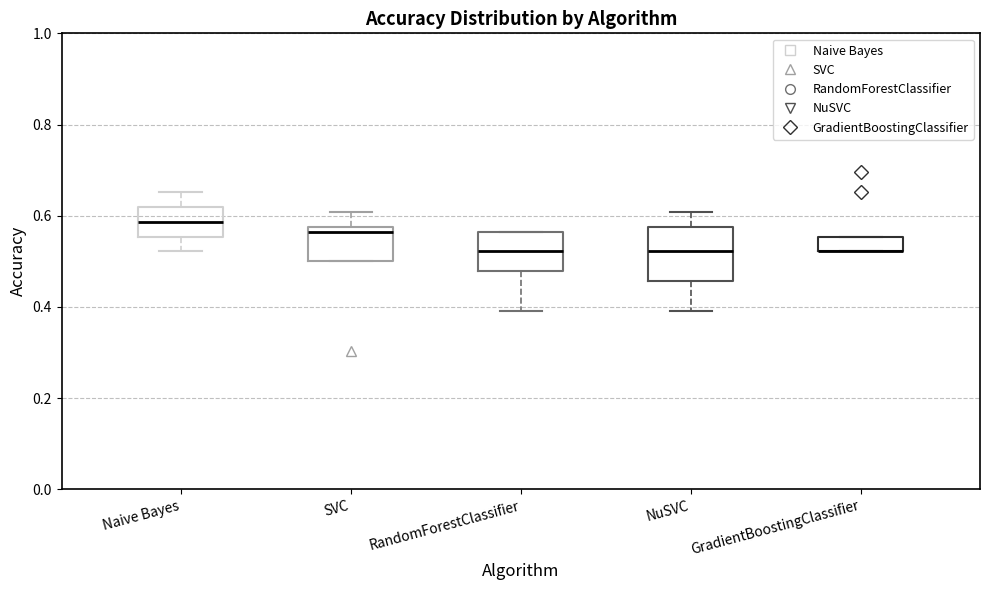

Reading left to right, transcribe this box plot: for each box, give where its median line is, the range the box spans, and where its two whiskers end, as read against the y-axis. The values are not printed on the chart, so give them approximately, as read against the axis.

Naive Bayes: median 0.58, box 0.56 to 0.62, whiskers 0.52 to 0.66
SVC: median 0.56, box 0.50 to 0.58, whiskers 0.50 to 0.60
RandomForestClassifier: median 0.52, box 0.48 to 0.56, whiskers 0.40 to 0.56
NuSVC: median 0.52, box 0.46 to 0.58, whiskers 0.40 to 0.60
GradientBoostingClassifier: median 0.52 (drawn on the box's lower edge), box 0.52 to 0.56, whiskers 0.52 to 0.56